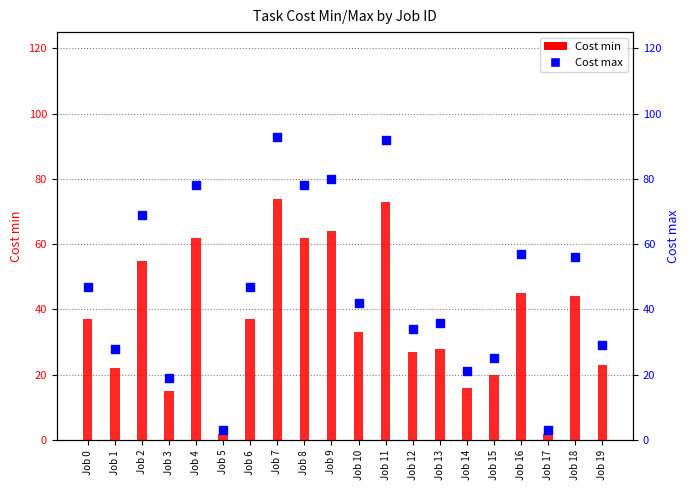

Which series reaches the maximum Y coordinate?

Cost max